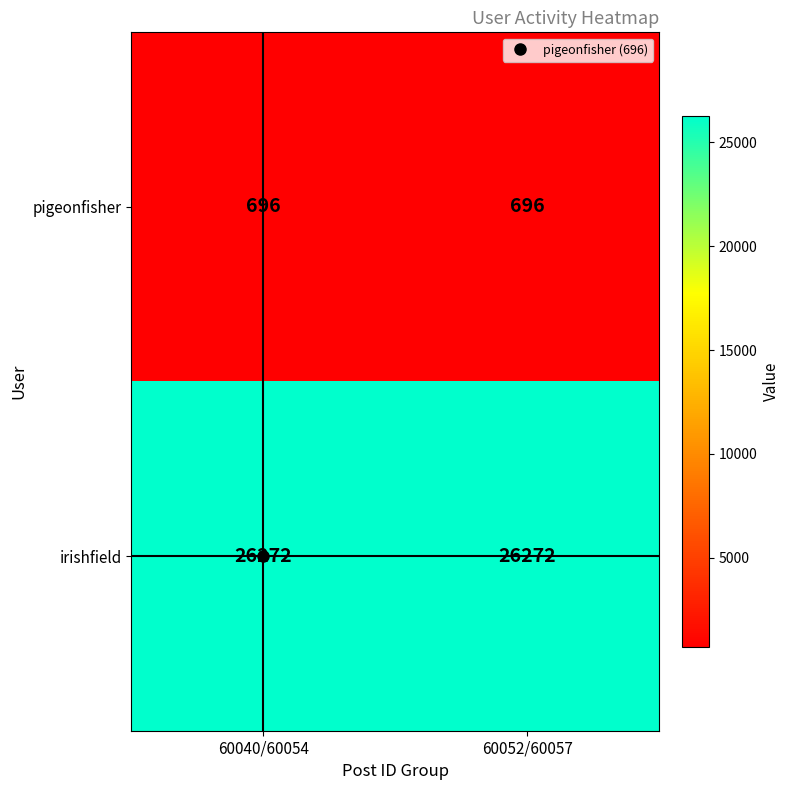

What is the difference between the highest and lowest values at 60052/60057?

25576